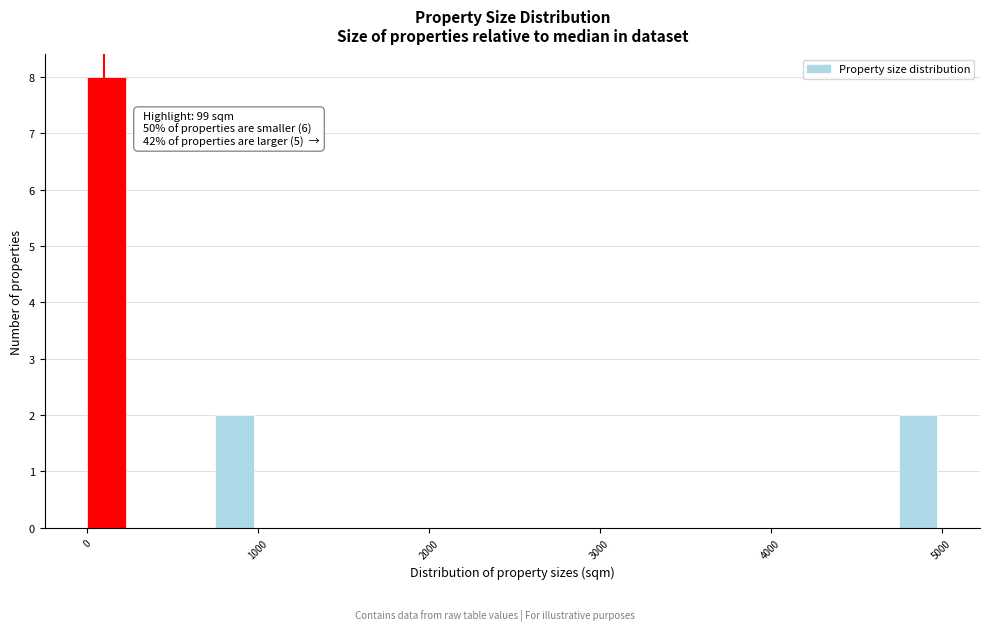

Around what value on the x-axis is the tallest bar? Give the approximate position of its centre, as read against the axis.

100